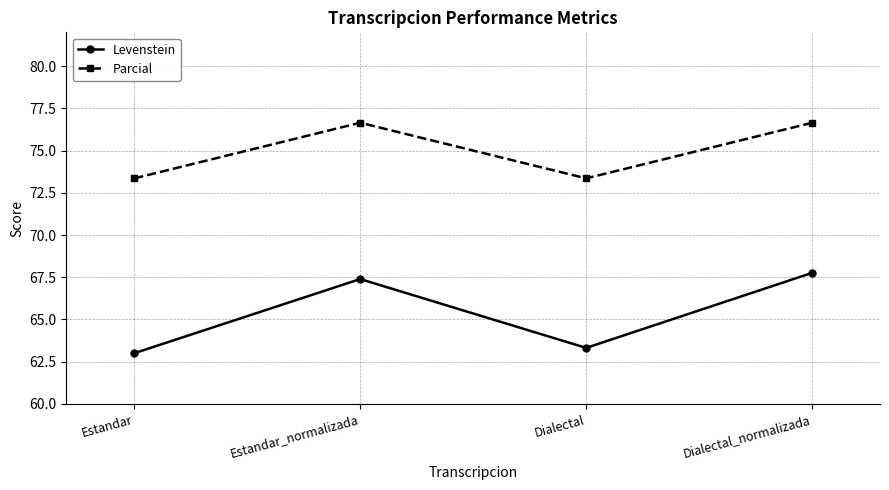

What is the difference between the Levenstein values at Dialectal_normalizada and Estandar?

4.8